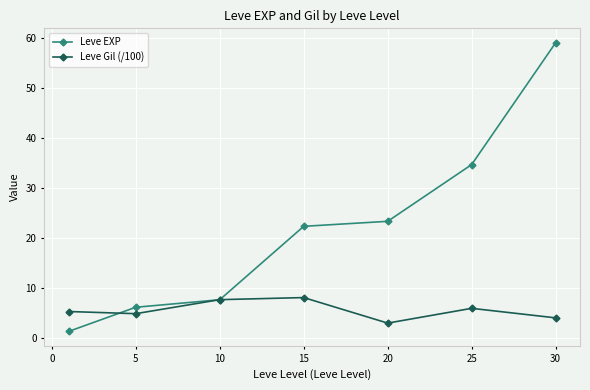

What is the minimum value for Leve EXP?

1.3